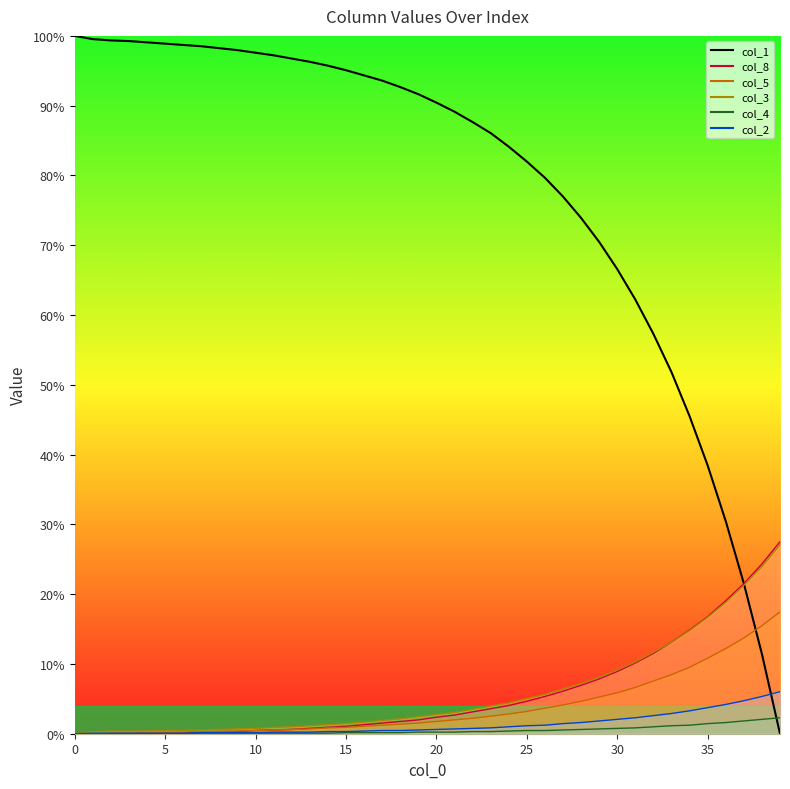

Is it true that the value at 20 is 90.4?

True